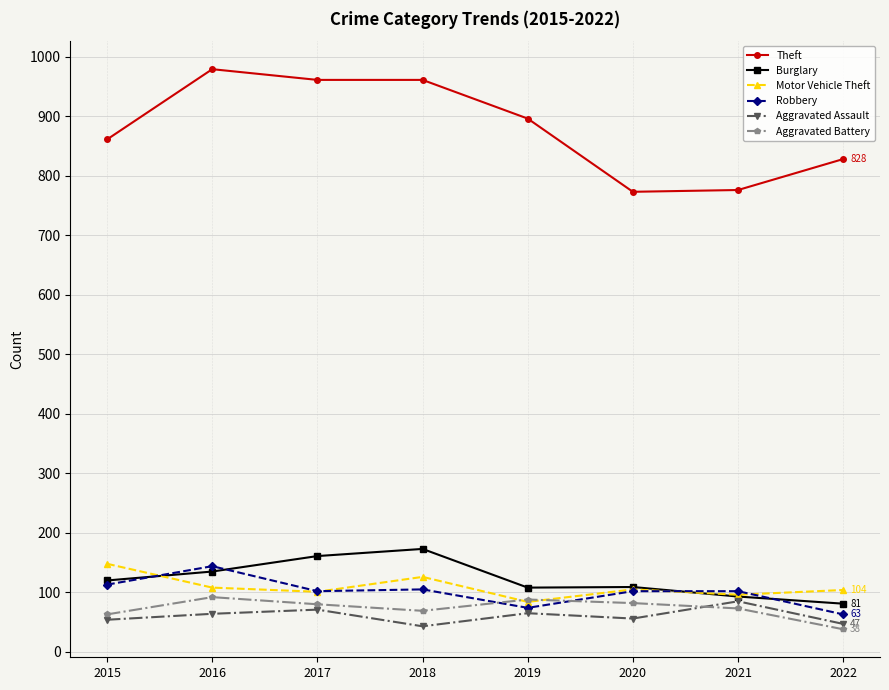

What is the total value across all series at 2015?

1359